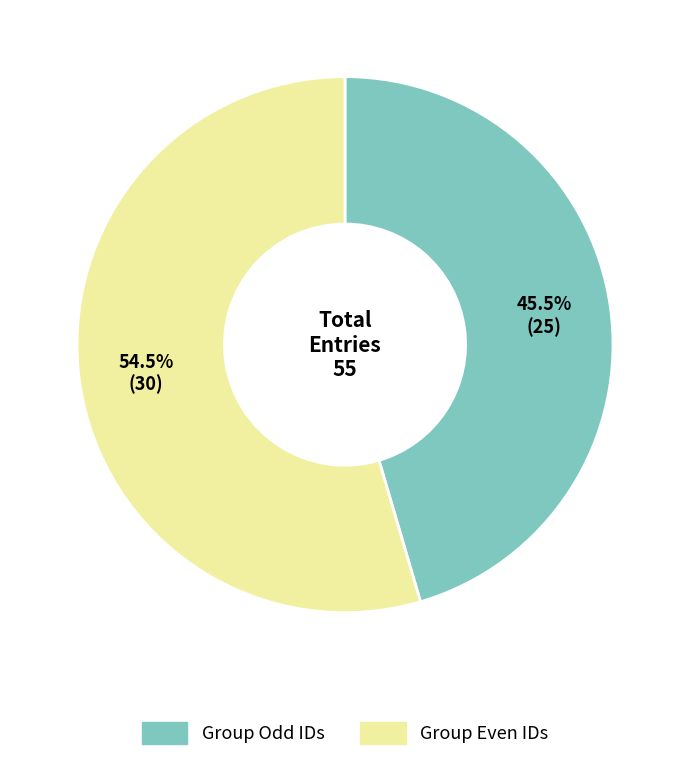

Which slice is the smallest?

Group Odd IDs